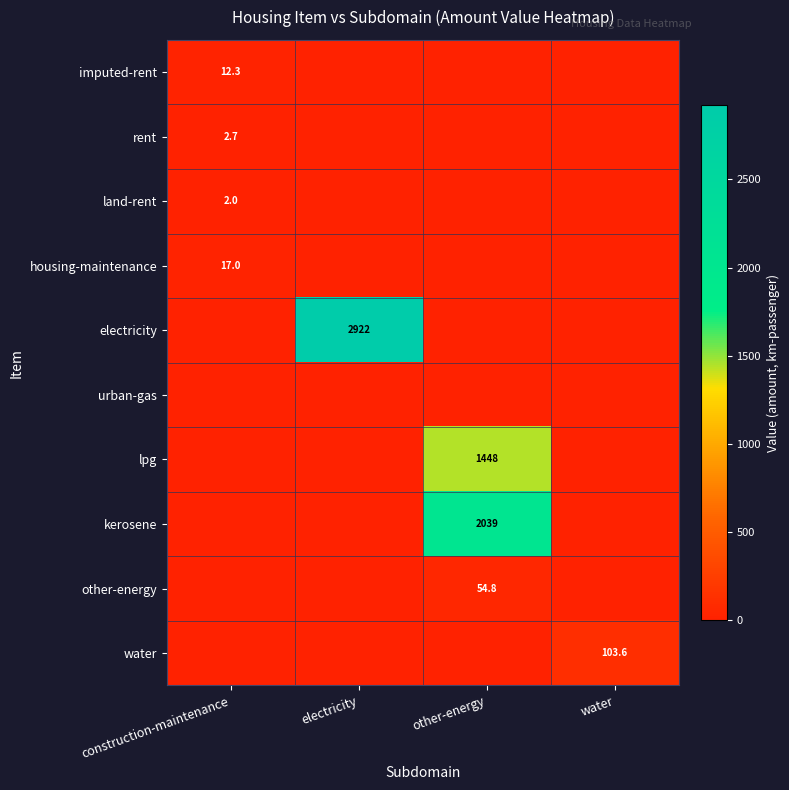

At how many categories does at least one series exceed 2687?

1